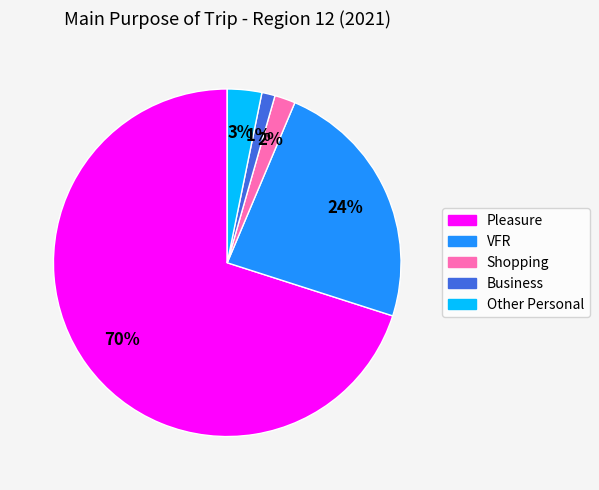

Is Pleasure the majority of the pie?

Yes